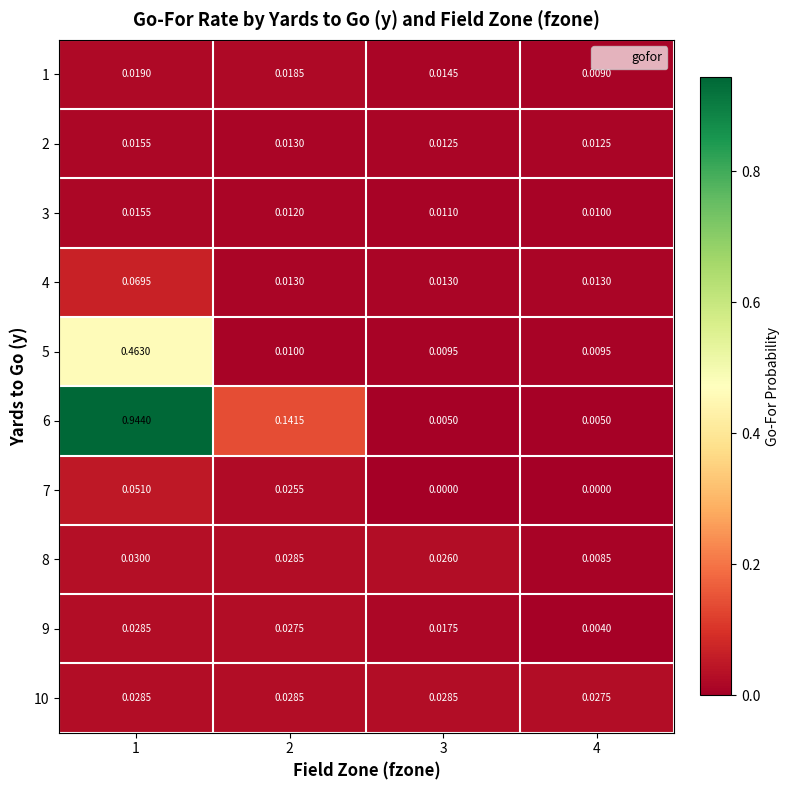

Is the value of 8 at 3 greater than the value of 1 at 3?

Yes